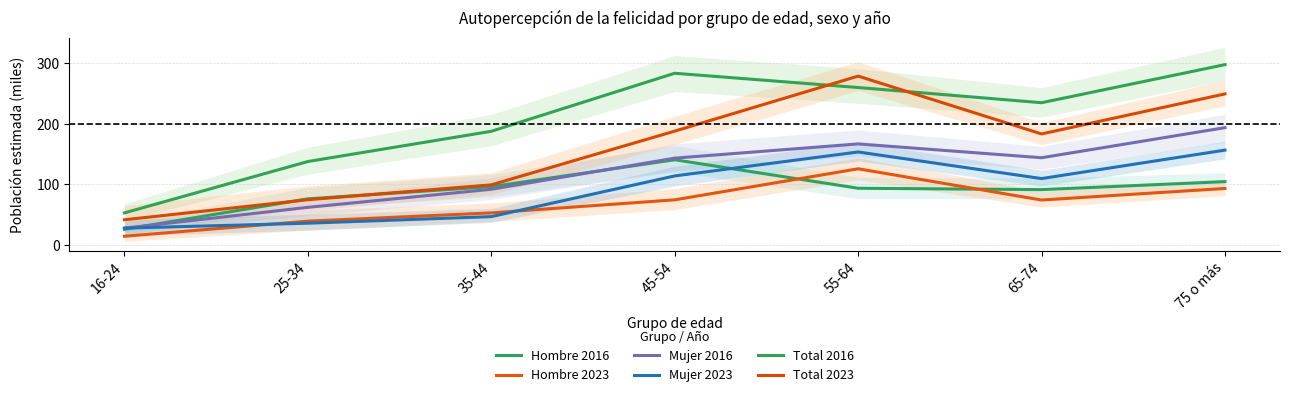

At 45-54, list the series in order from largest to smallest.

Total 2016, Total 2023, Mujer 2016, Hombre 2016, Mujer 2023, Hombre 2023